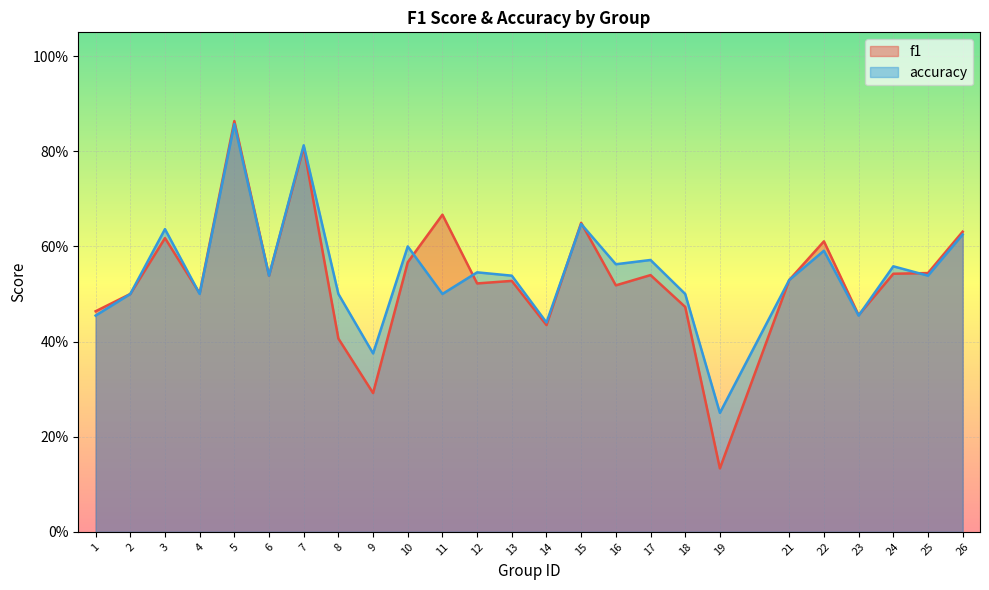

Count the number of data series in this chart.

2